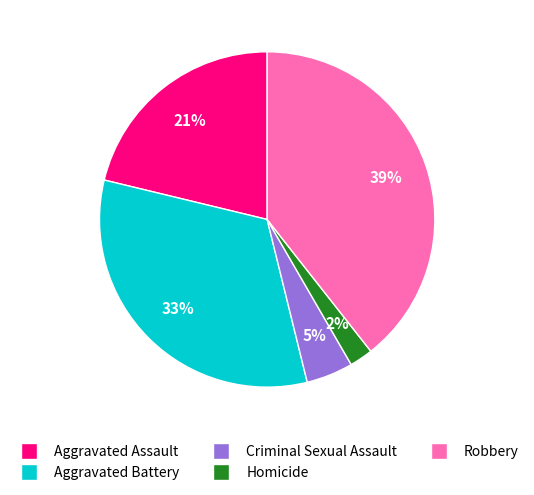

Does Homicide represent more than half of the total?

No